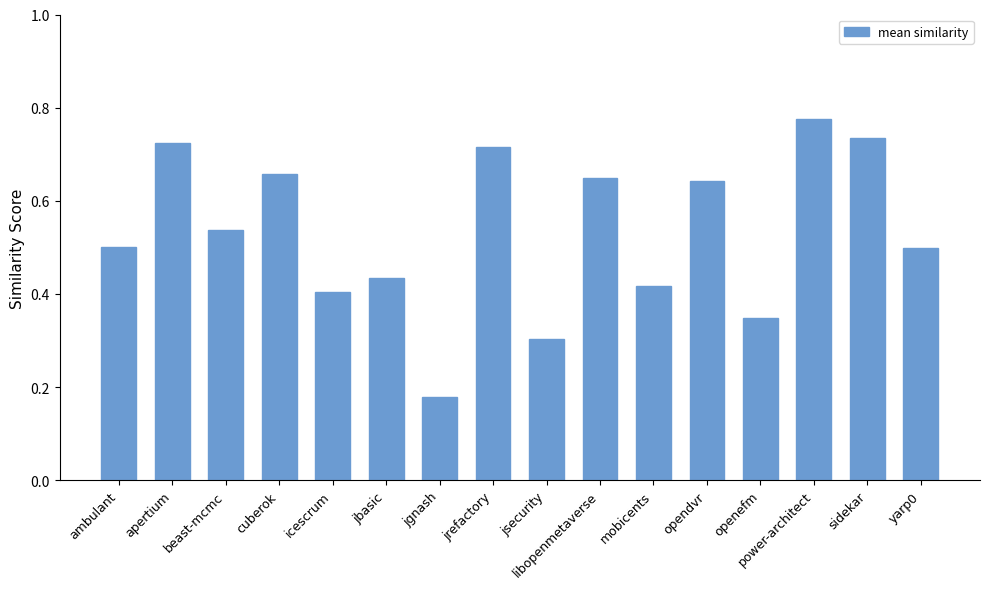

What is the sum of all values?

8.5